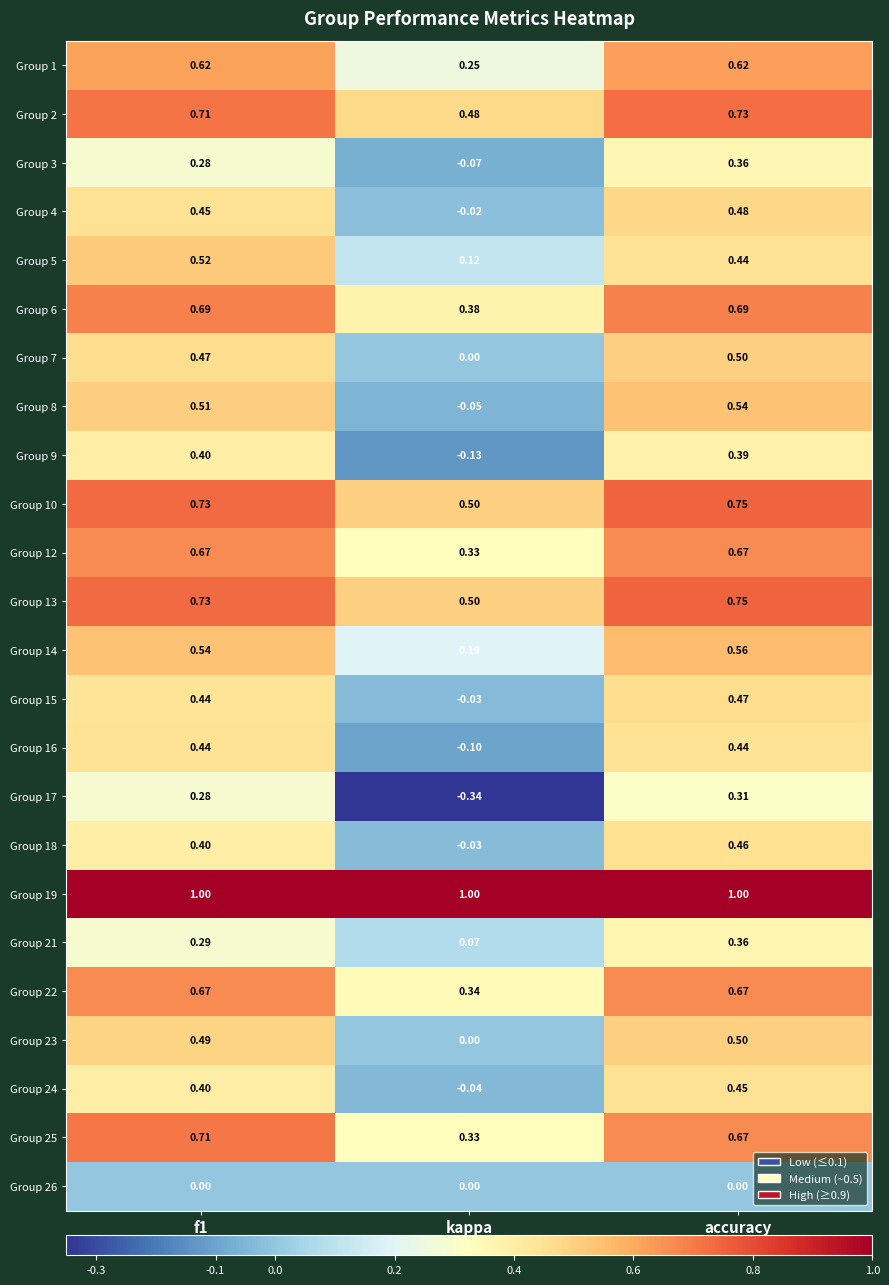

At which label is Group 1 closest to 0?

kappa